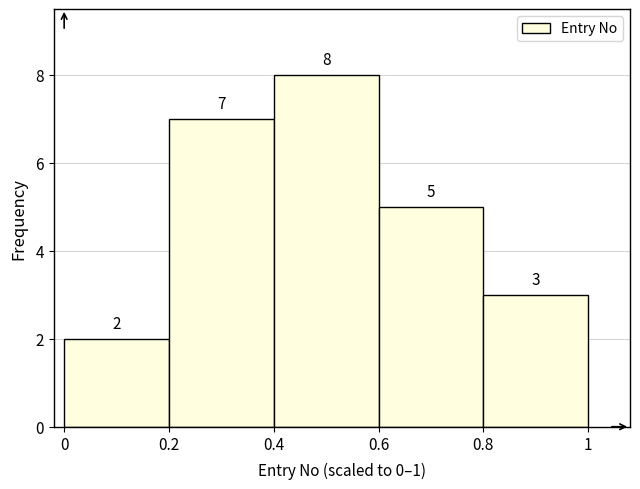

Which range on the x-axis has the tallest bar?

0.4 to 0.6